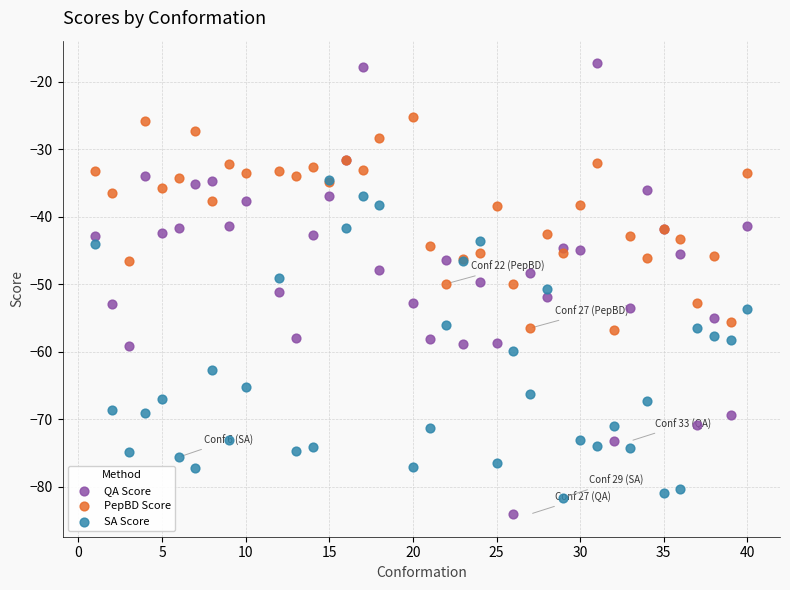

What are all the series names shown in the legend?

QA Score, PepBD Score, SA Score